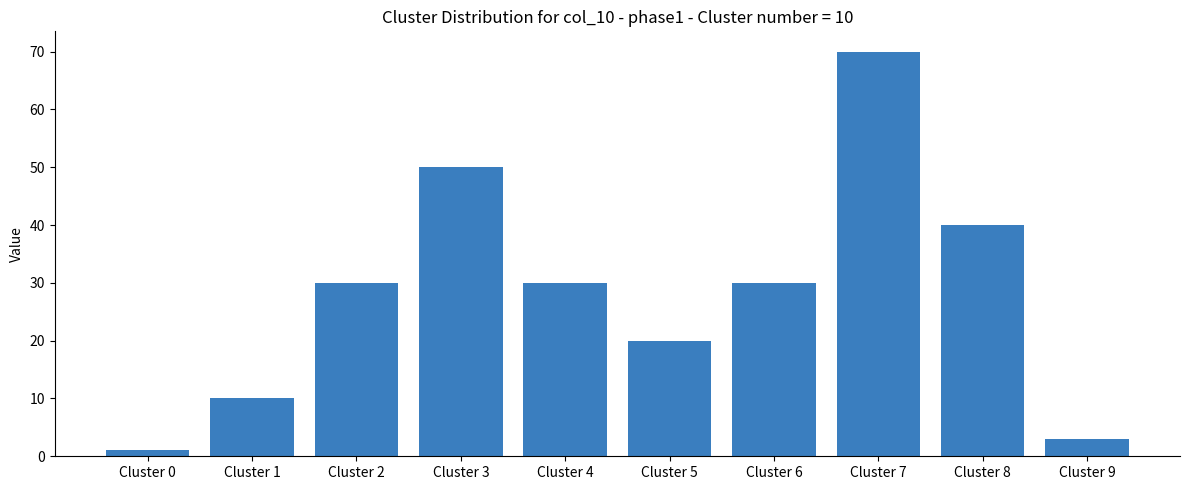

Does the chart contain stacked bars?

No